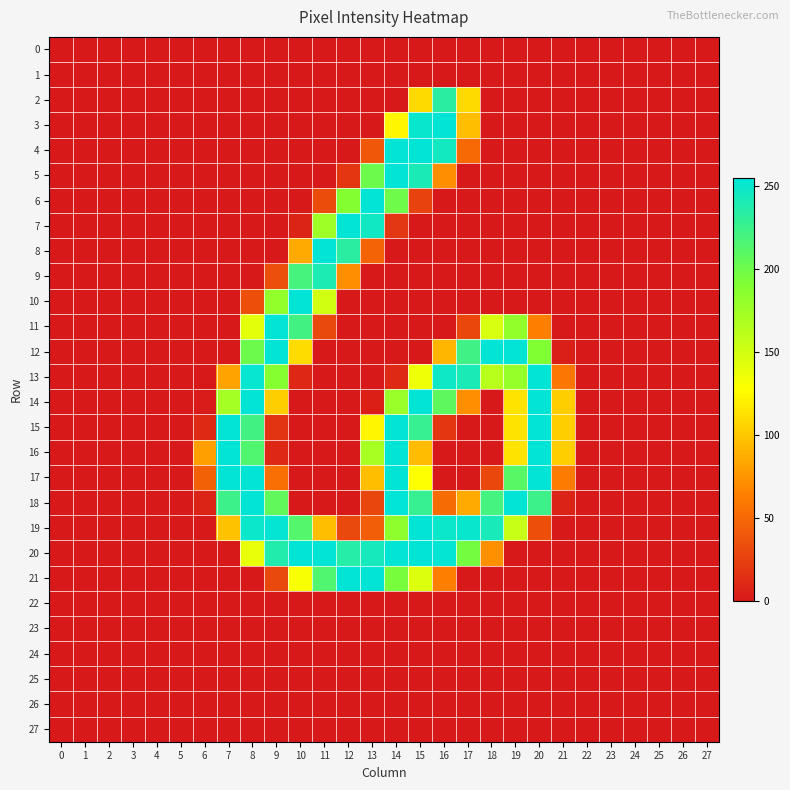

At which category does the chart reach its peak across all series?

14